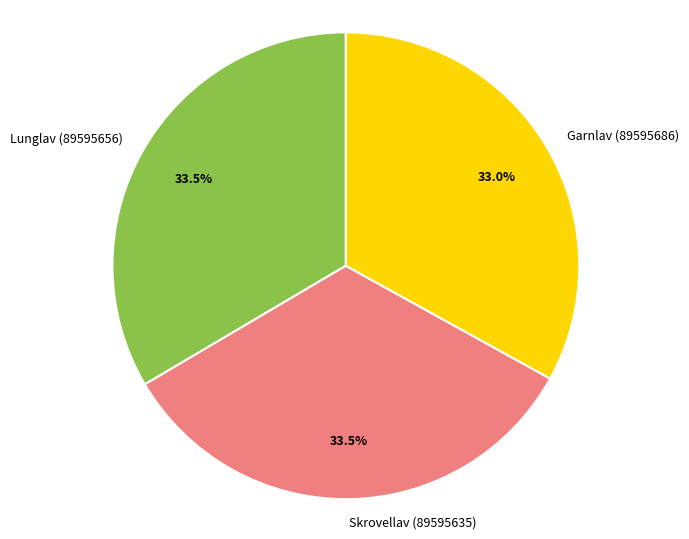

Is Skrovellav (89595635) the majority of the pie?

No